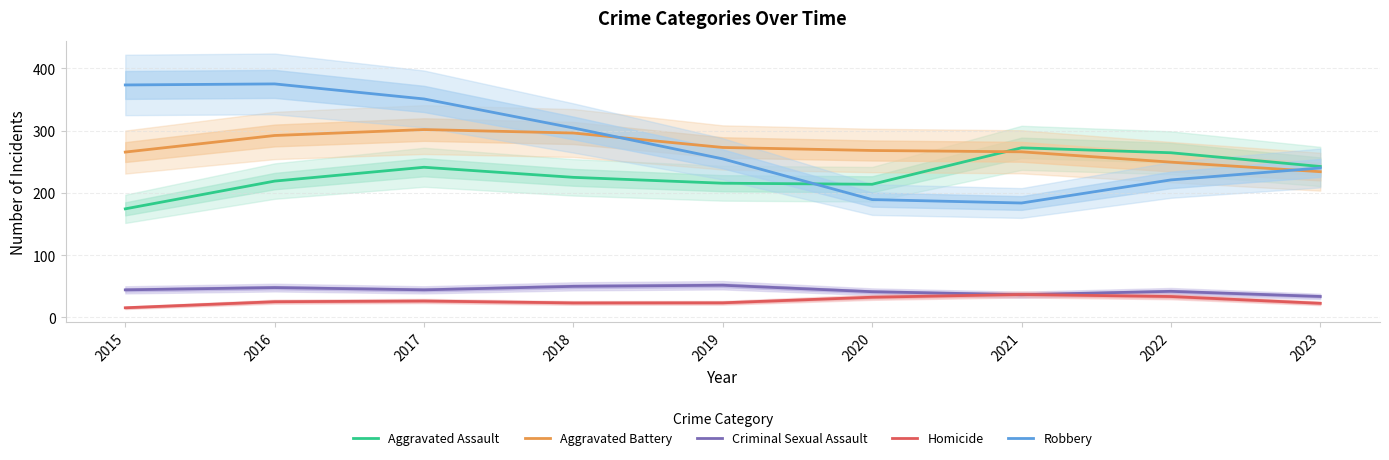

What is the value of the Homicide point at the 5th from the left?

23.5